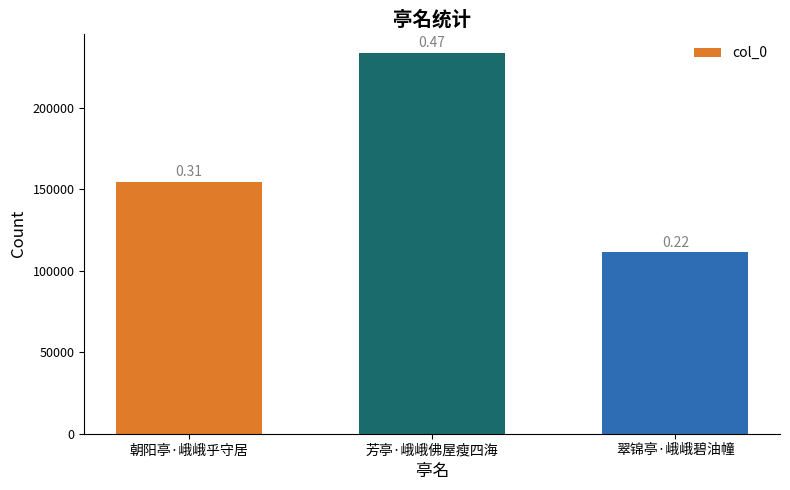

Does the chart contain any negative values?

No